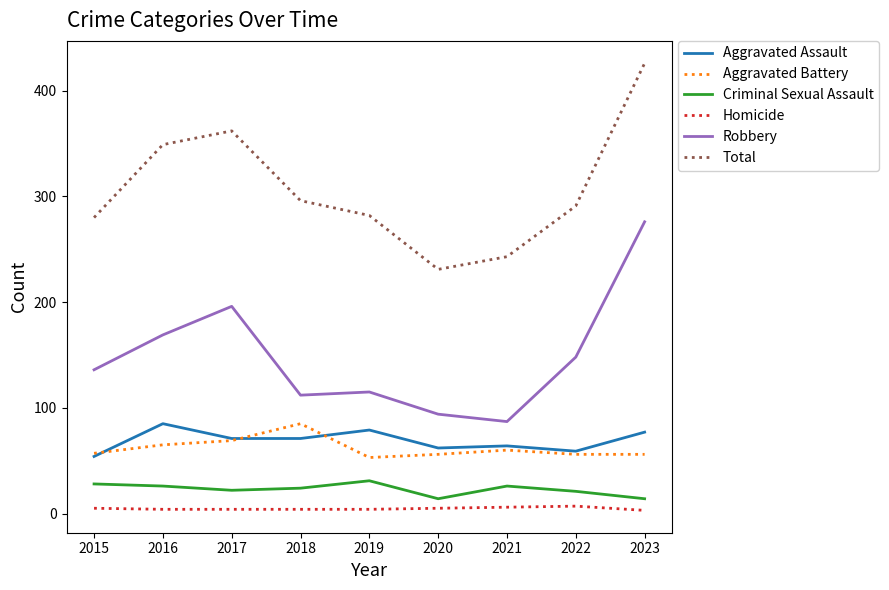

The value of Robbery at 2021 is 116. True or false?

False